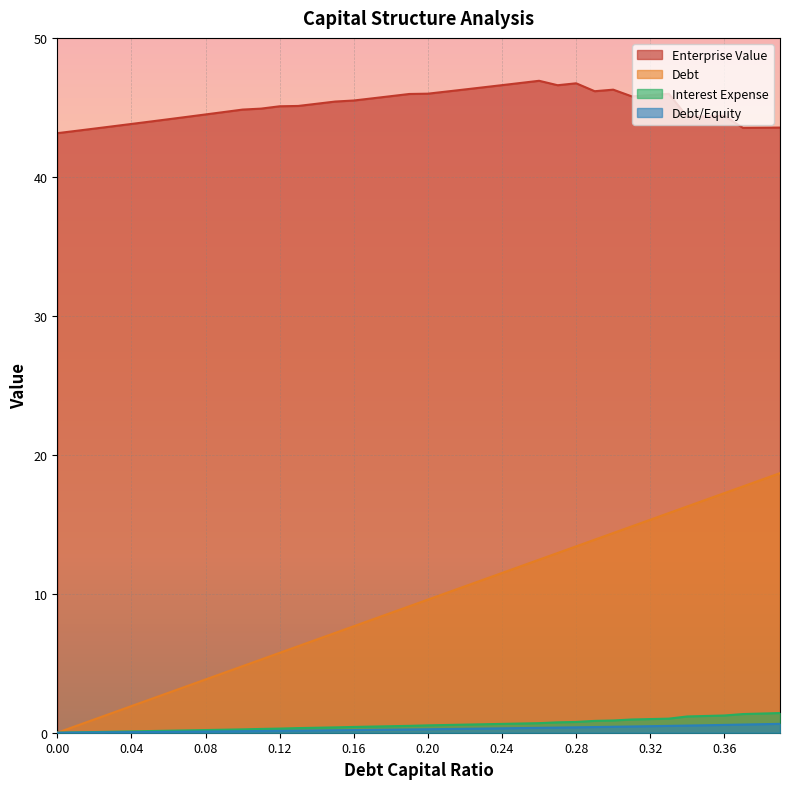

What are all the series names shown in the legend?

Enterprise Value, Debt, Interest Expense, Debt/Equity